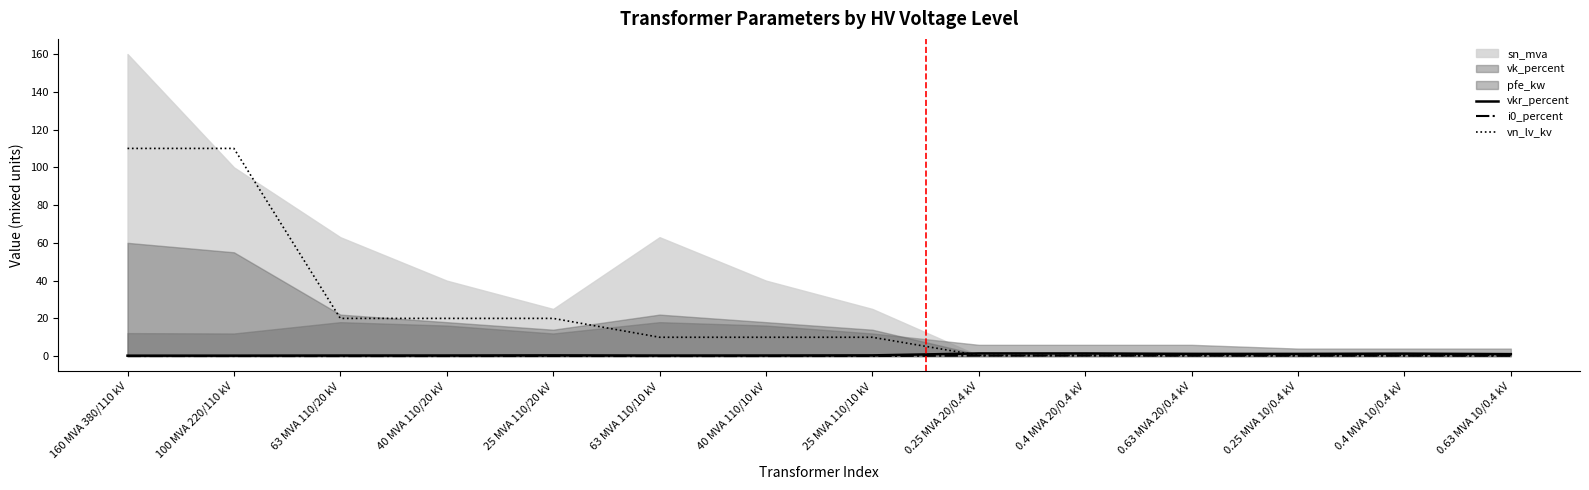

What is the sum of all vkr_percent values?

10.3